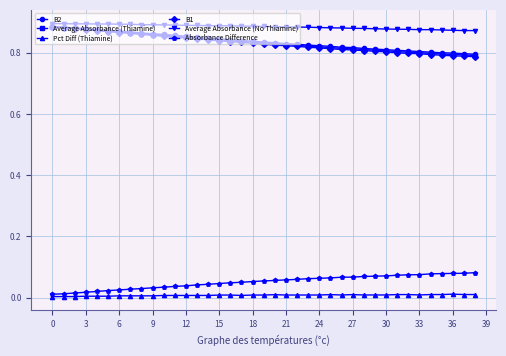

How many Average Absorbance (Thiamine) values are between 0 and 1?

39